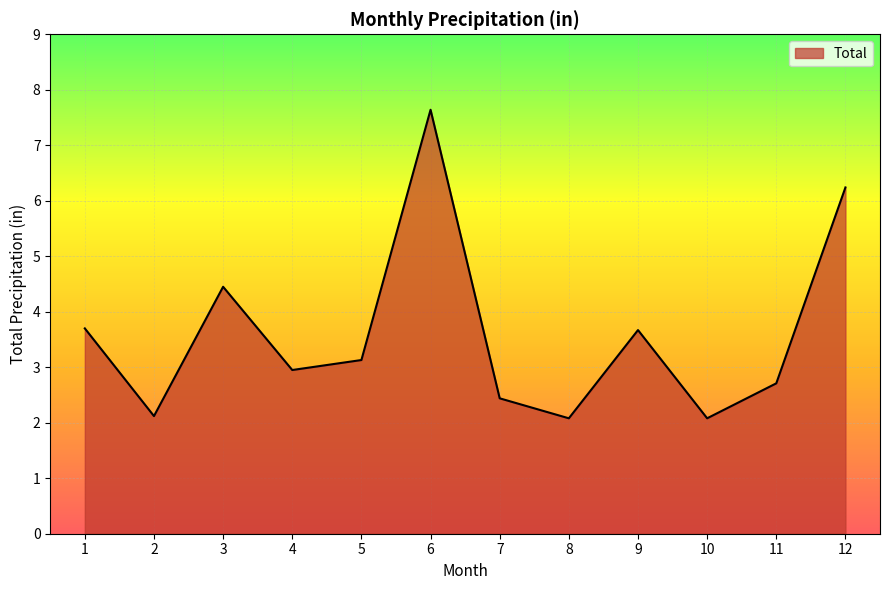

What is the greatest value displayed?

7.6